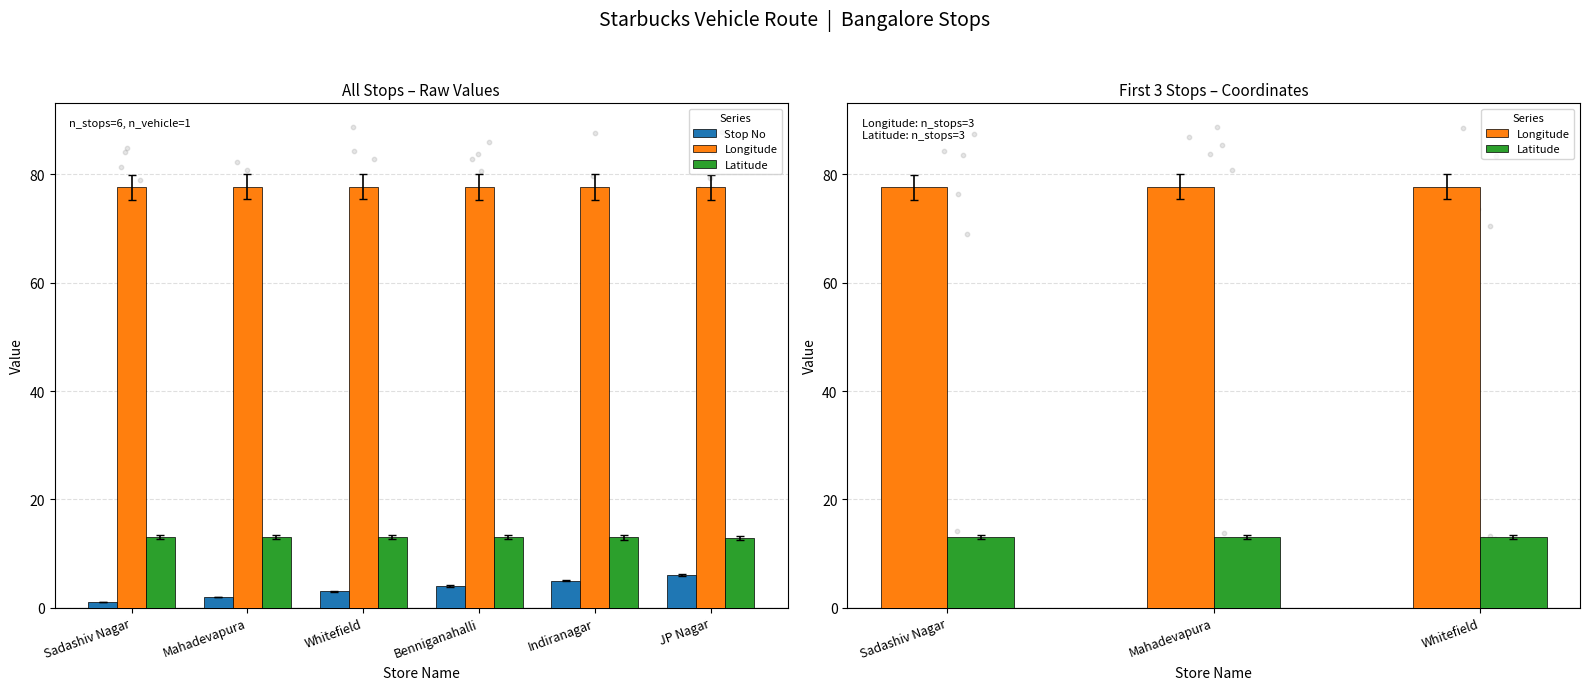

Which series has the widest spread of Y values?

Stop No